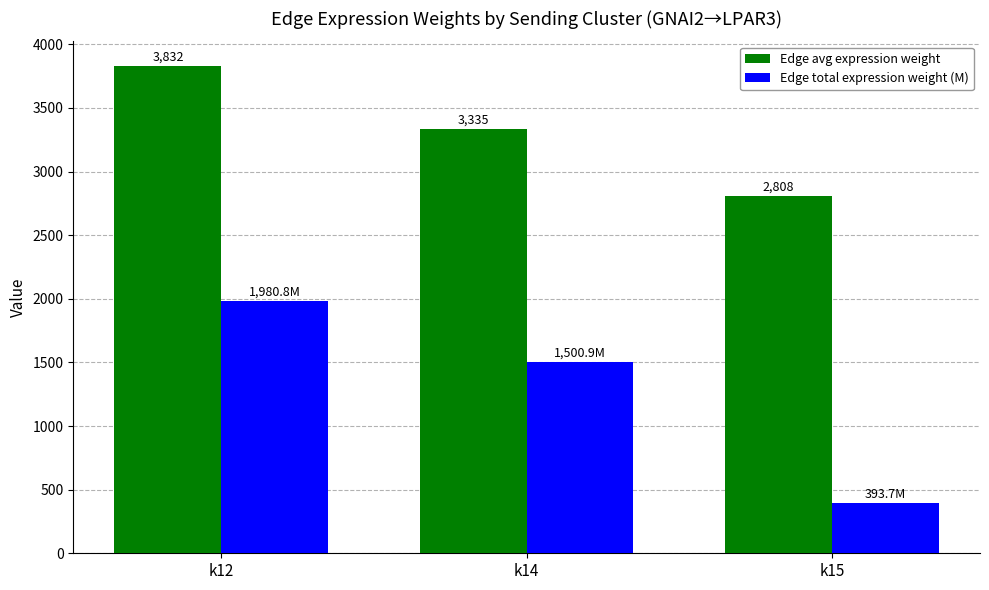

At which label does Edge avg expression weight reach its minimum?

k15